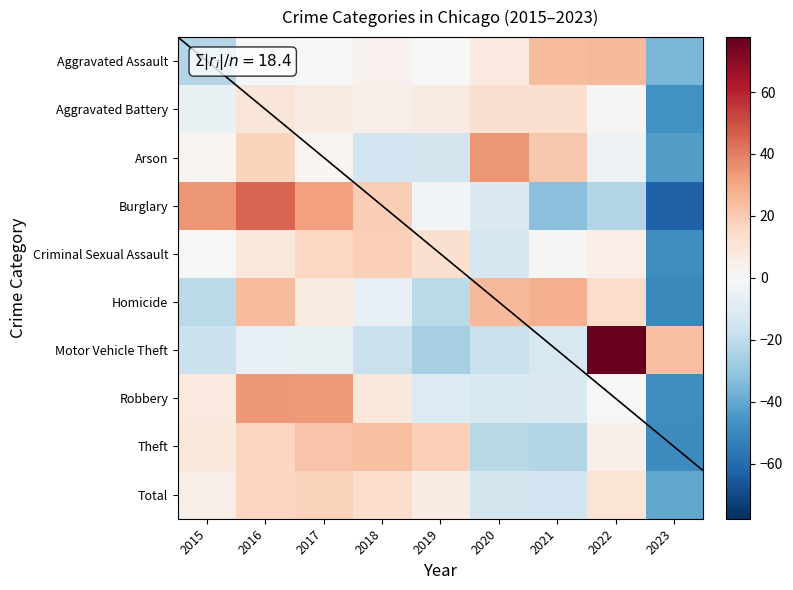

Which category has the lowest value across all series?

2023